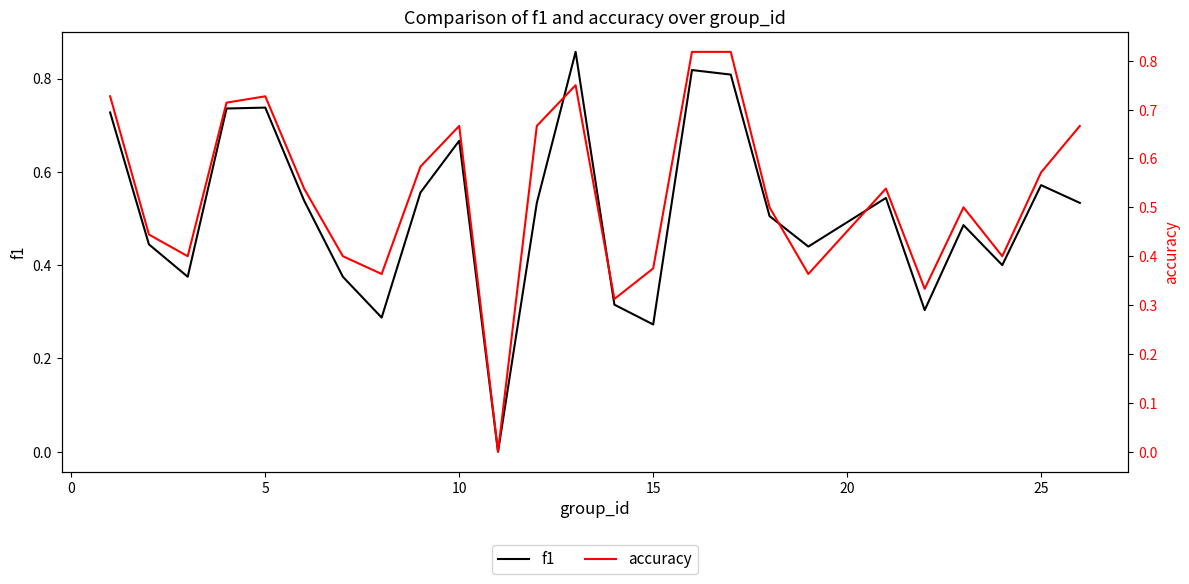

Is it true that f1 equals 0.3 at 25?

False